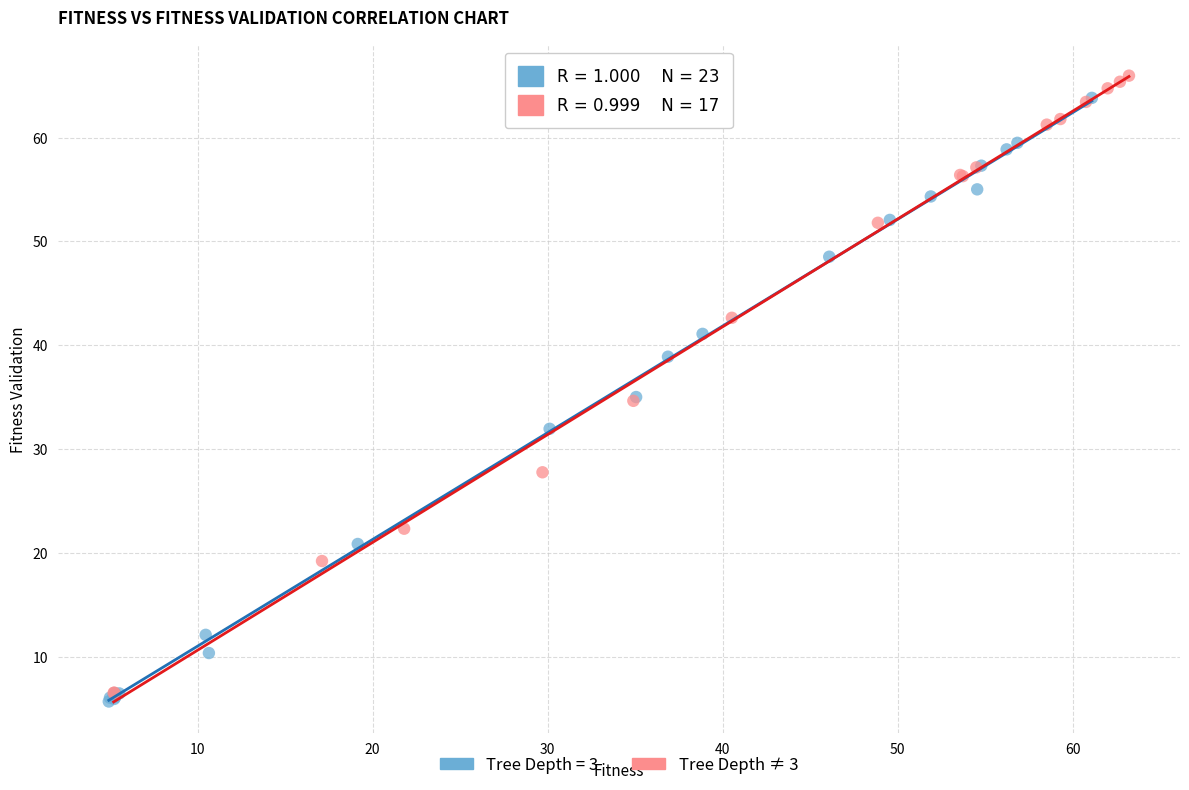

Which series has the widest spread of Y values?

Tree Depth ≠ 3